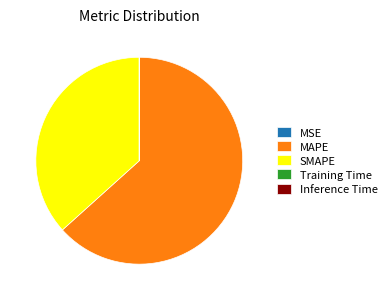

Which slice is the largest?

MAPE